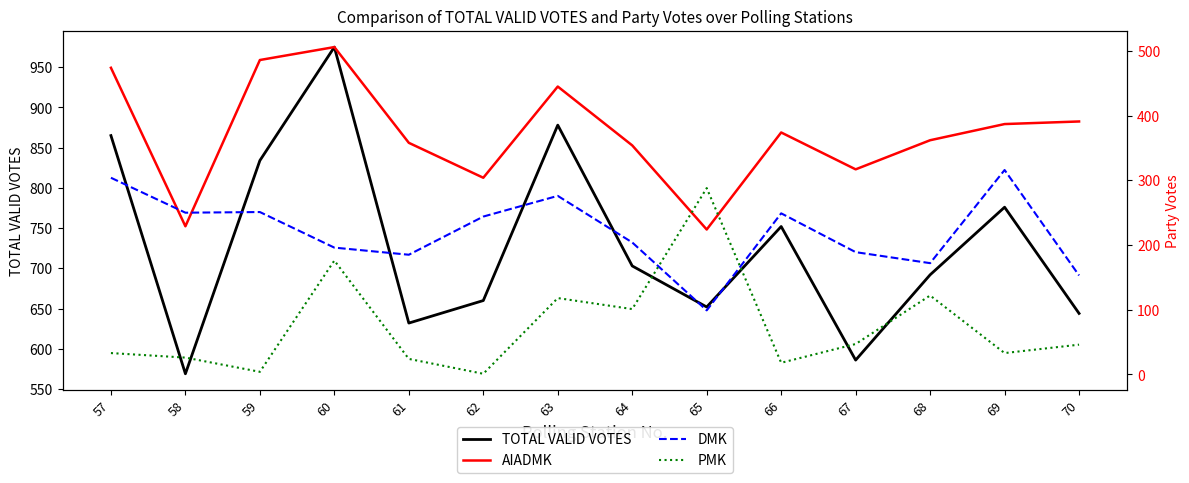

Rank the categories by TOTAL VALID VOTES value from lowest to highest.

58, 67, 61, 70, 65, 62, 68, 64, 66, 69, 59, 57, 63, 60